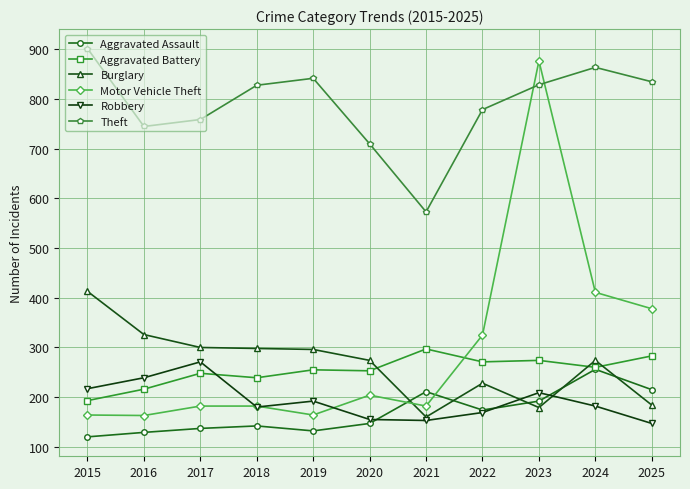

What is the difference between the second highest and second lowest values in the Theft series?

154